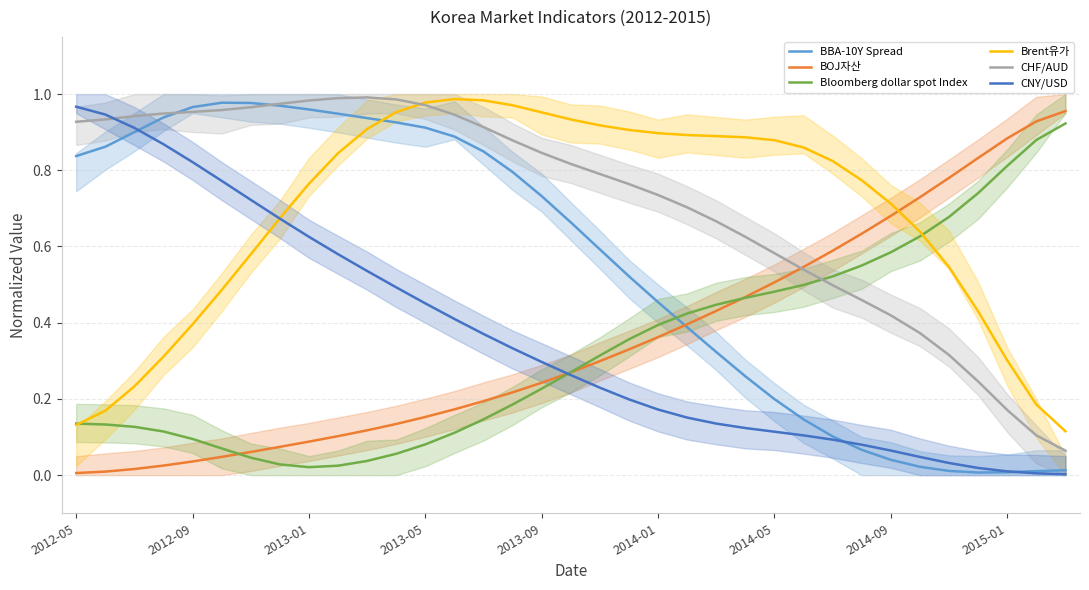

What is the difference between the maximum and minimum values in the CHF/AUD series?

0.9